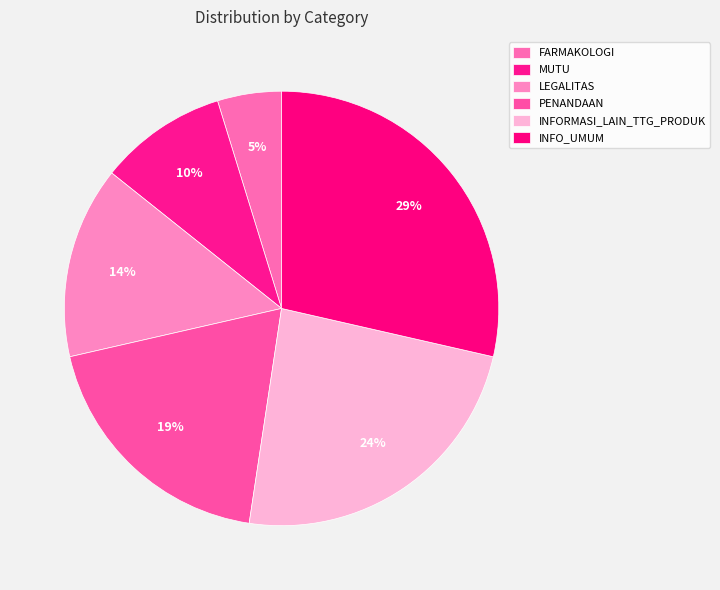

Between MUTU and PENANDAAN, which is larger?

PENANDAAN